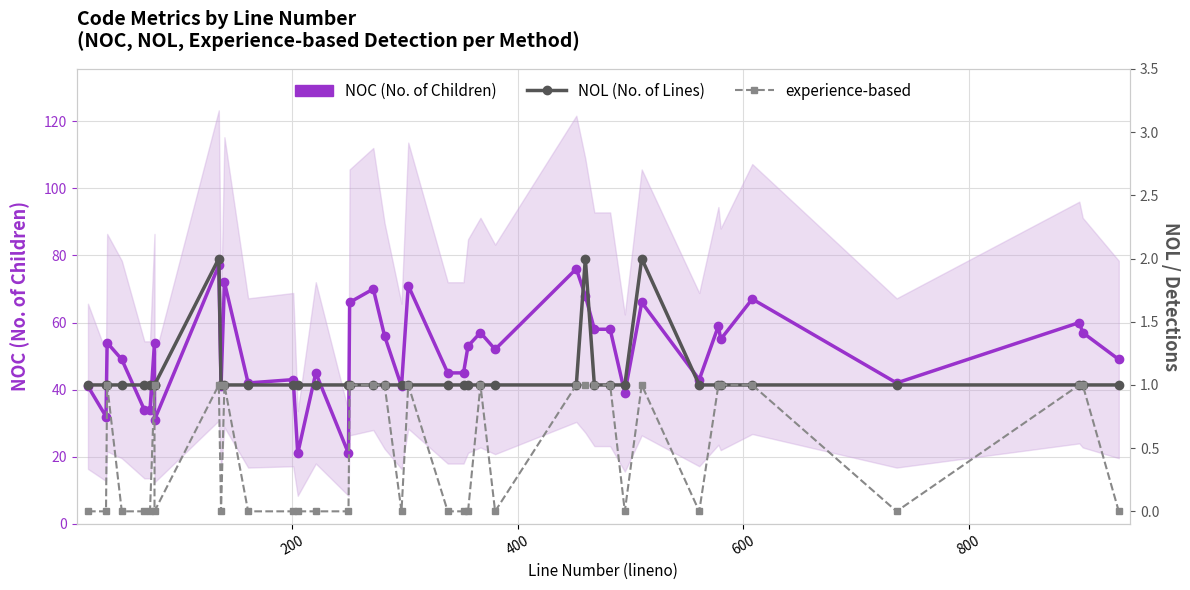

How many positive values does the experience-based series have?

19